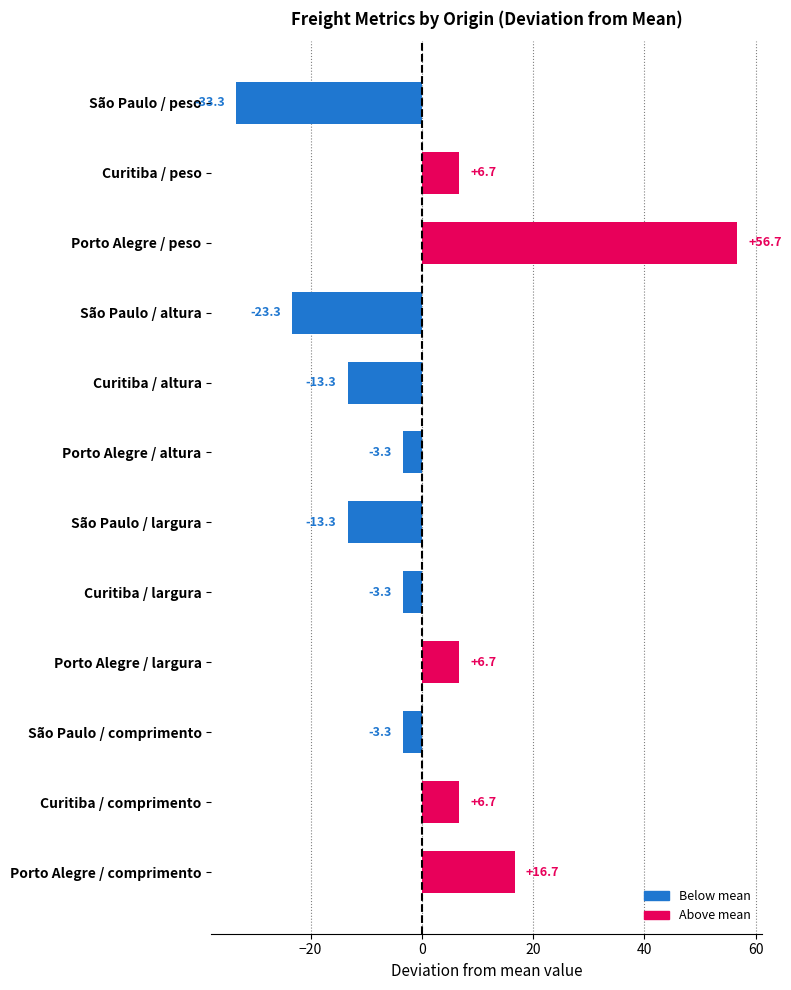

The value at Curitiba / largura is -3.3. True or false?

True